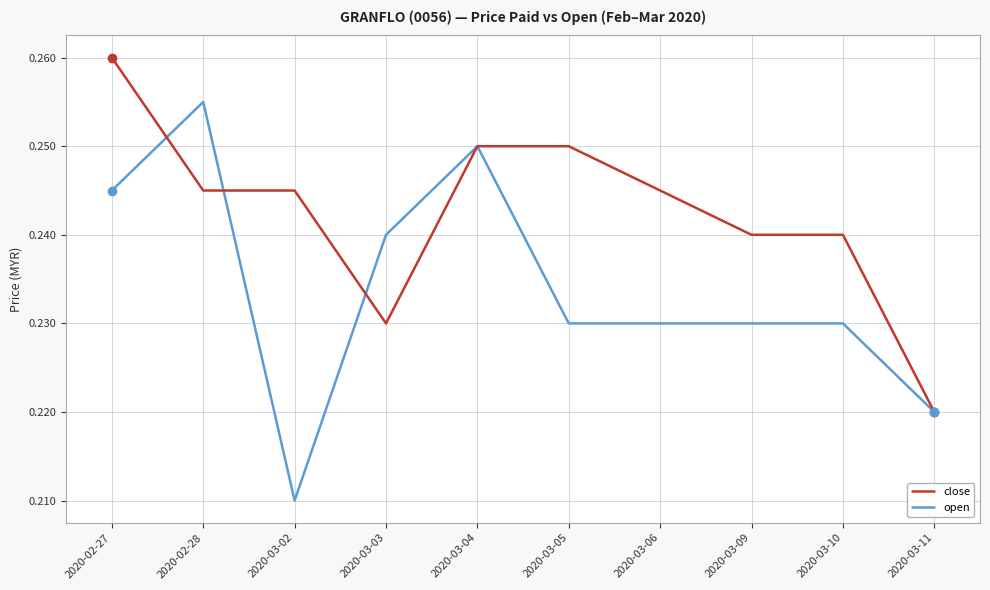

At 2020-02-28, list the series in order from largest to smallest.

open, close